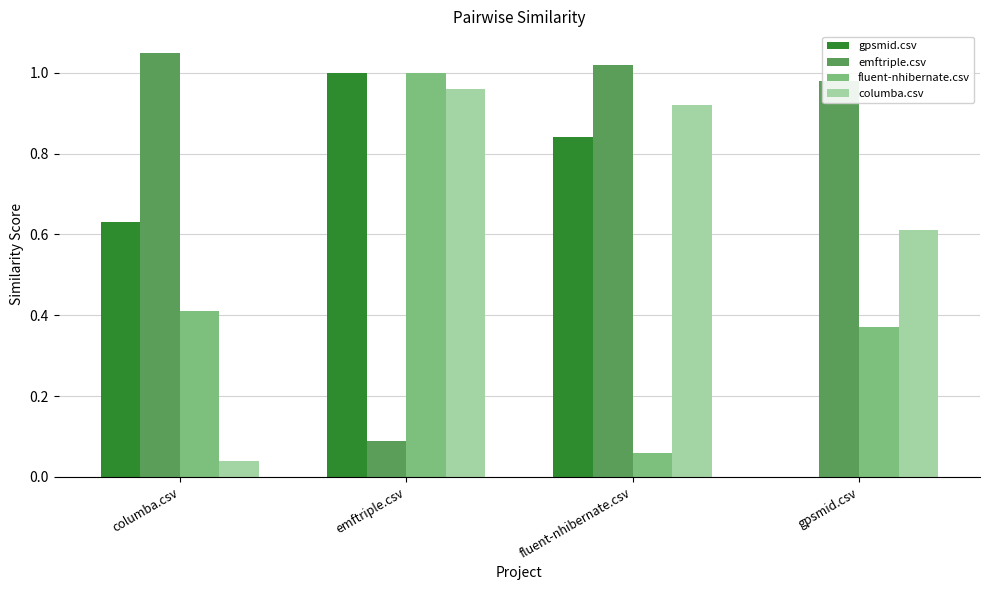

True or false: fluent-nhibernate.csv has a value of 0.2 at columba.csv.

False